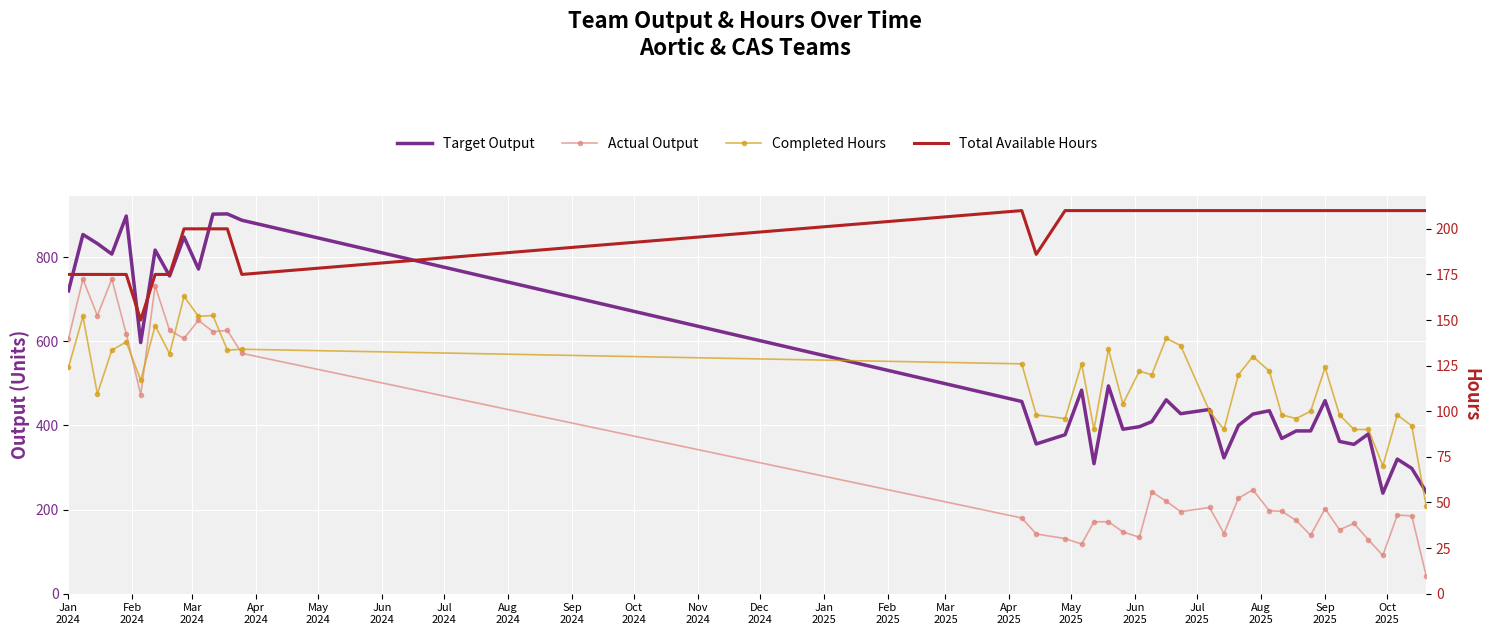

What are all the series names shown in the legend?

Target Output, Actual Output, Completed Hours, Total Available Hours